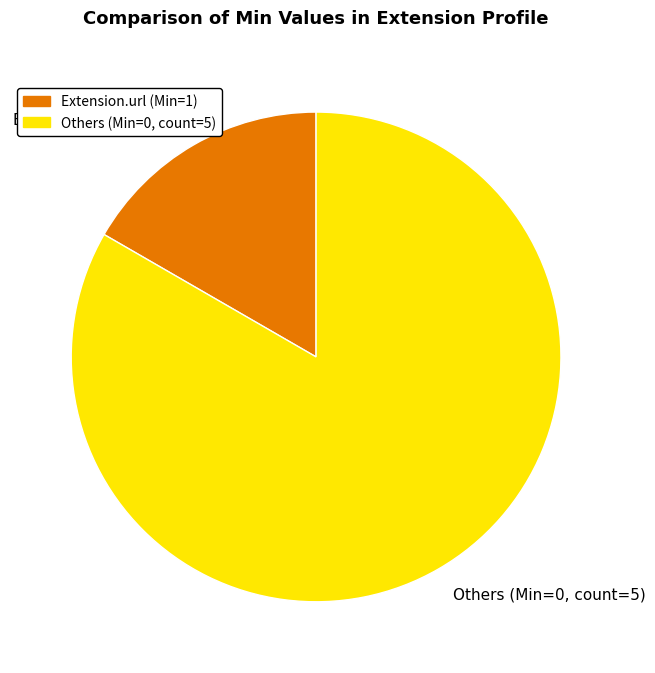

What is the majority slice?

Others (Min=0, count=5)